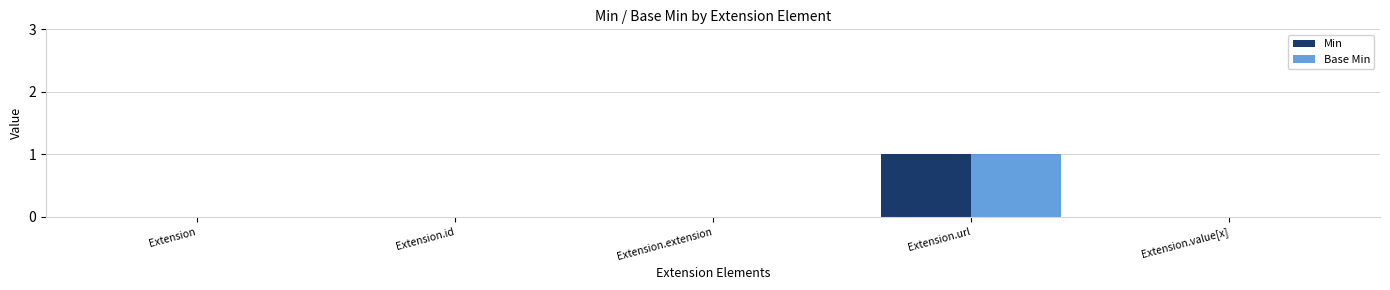

True or false: Min has a value of 1 at Extension.url.

True